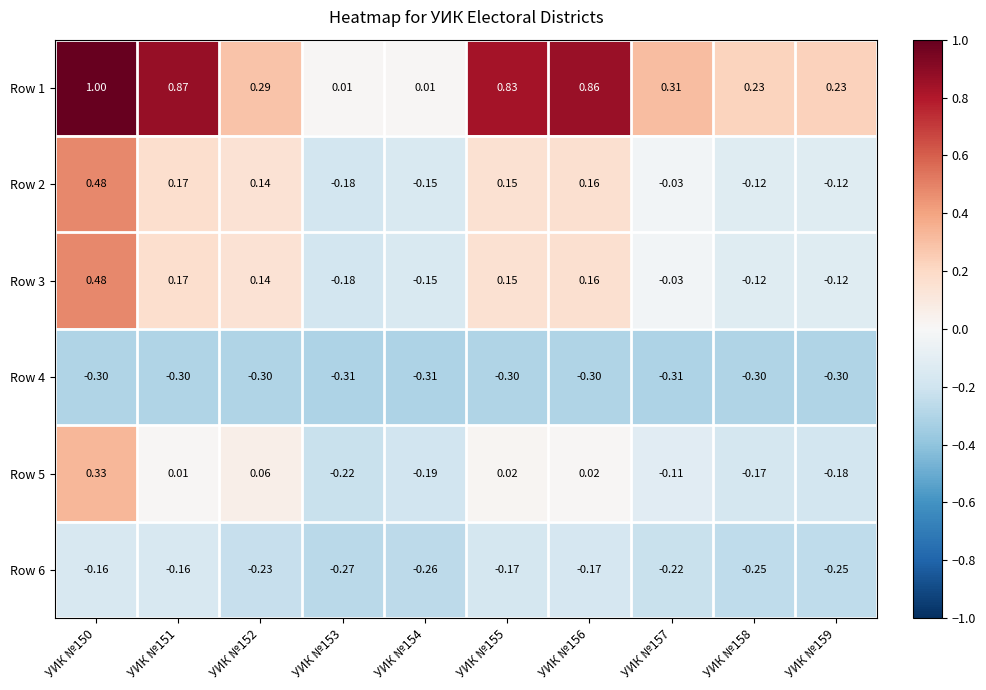

At how many categories does at least one series exceed 0?

10